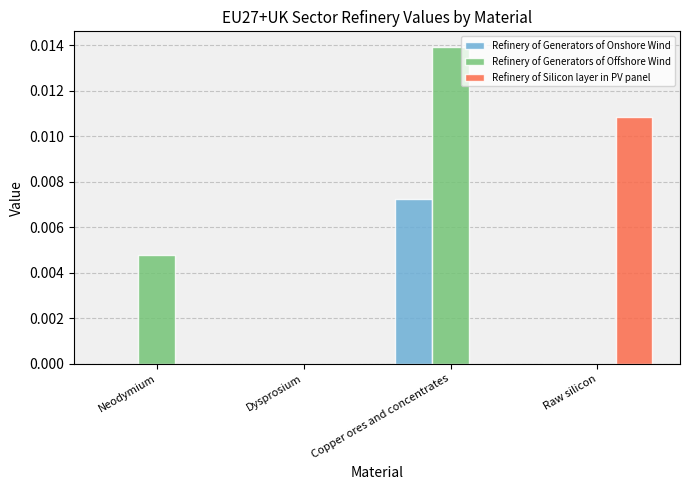

Which series changed the most between Dysprosium and Copper ores and concentrates?

Refinery of Generators of Offshore Wind